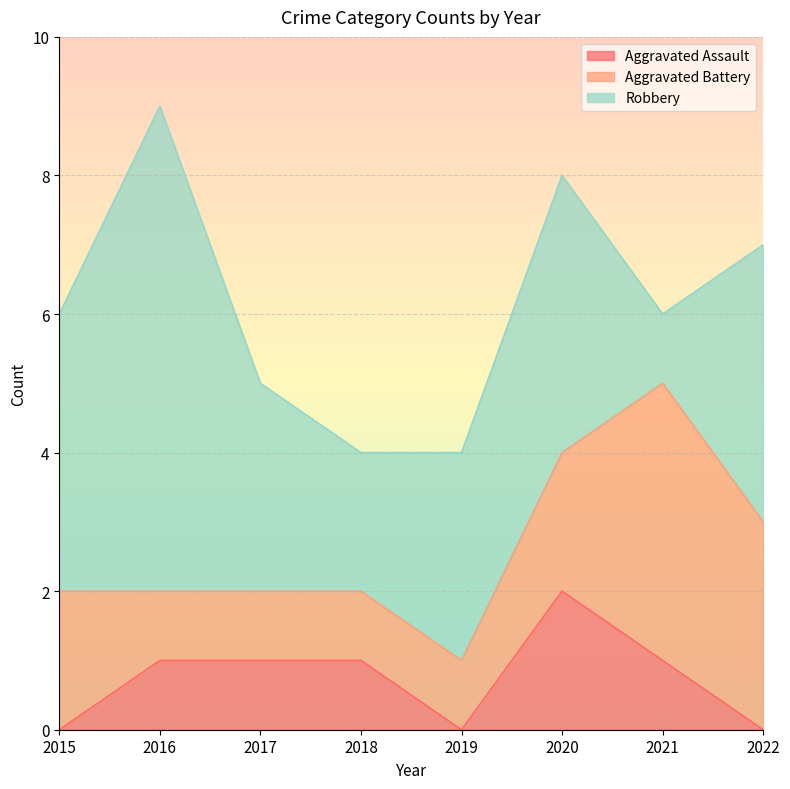

What is the total value across all series at 2017?

5